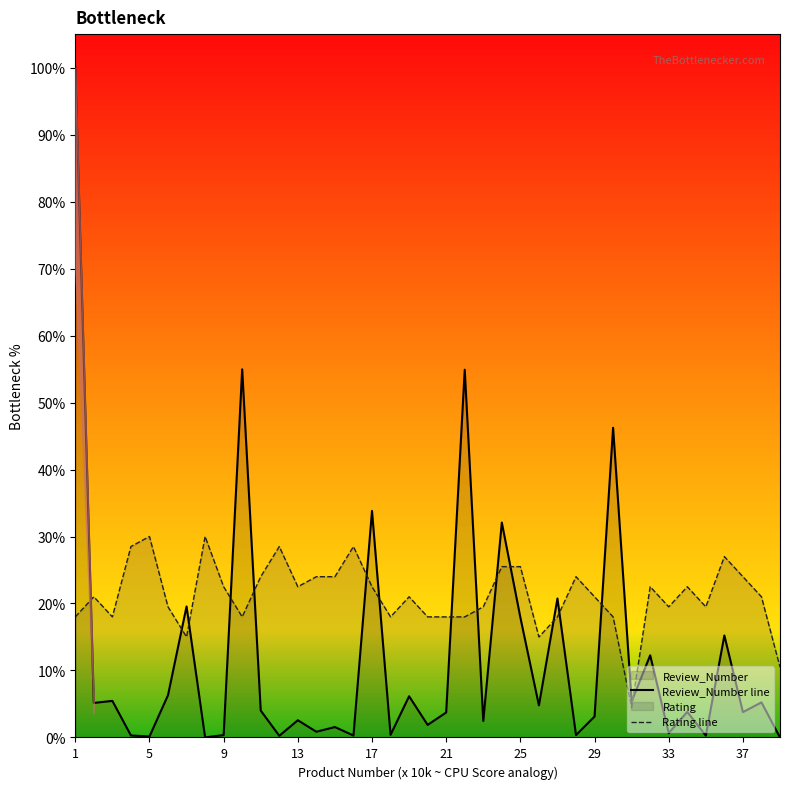

True or false: Rating has more than 0 interior local peaks.

True